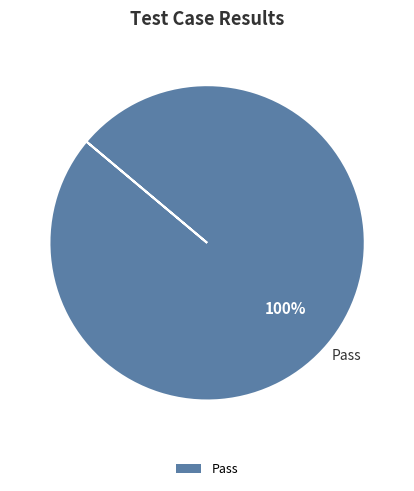

True or false: Pass accounts for 95% of the total.

False